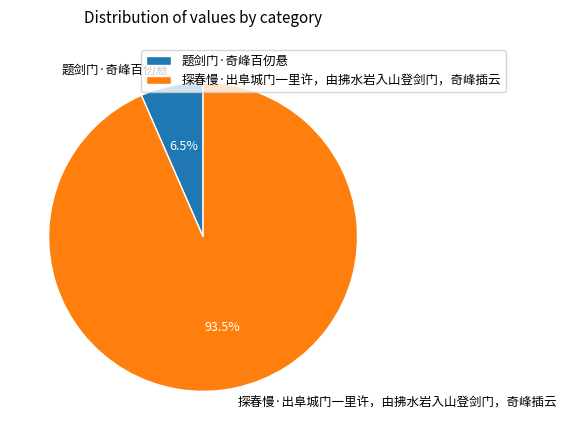

The 题剑门·奇峰百仞悬 slice represents 21% of the pie. True or false?

False